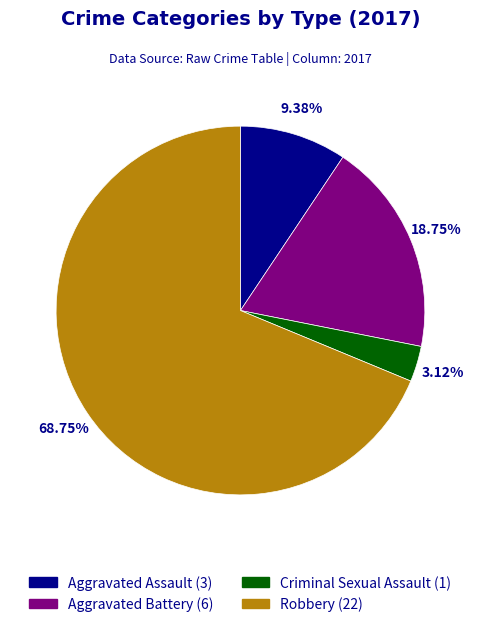

Combined, do Criminal Sexual Assault and Robbery account for over 50%?

Yes